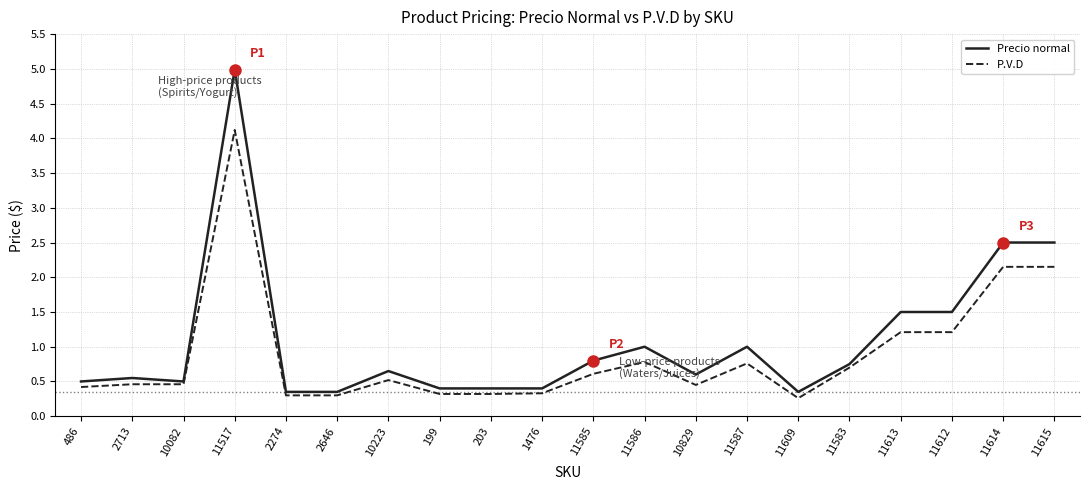

What position from the right is 11609?

6